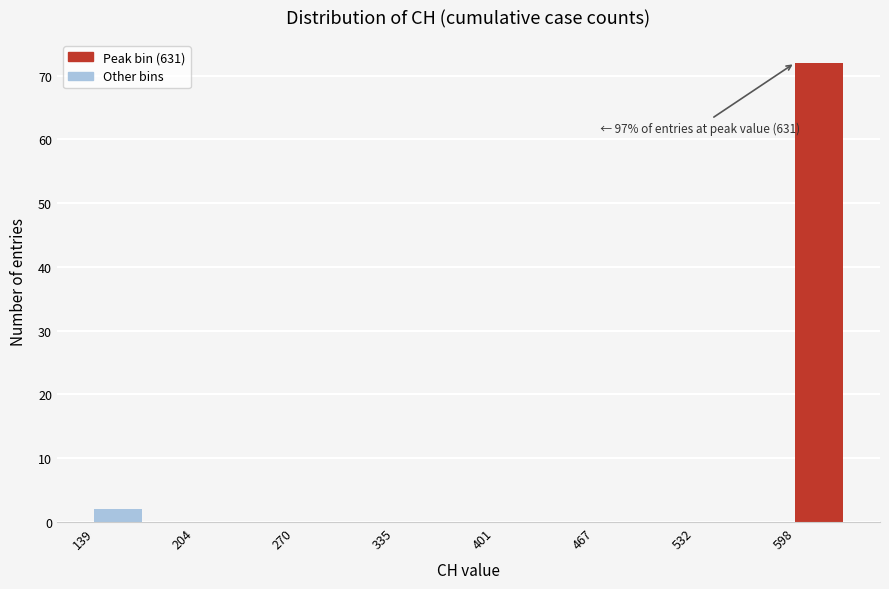

Around what value on the x-axis is the tallest bar? Give the approximate position of its centre, as read against the axis.

610